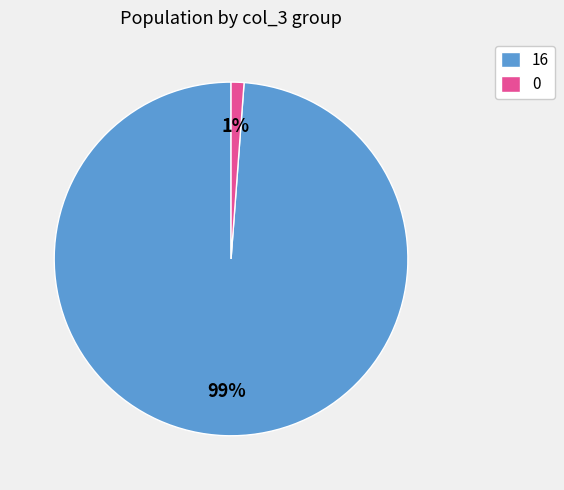

How many segments does this pie chart have?

2